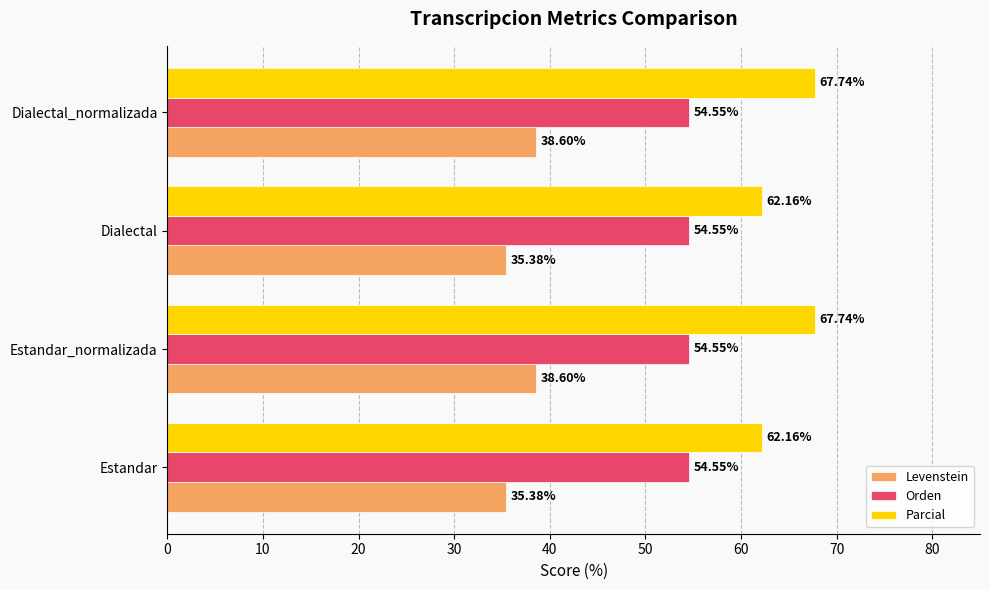

Which series has the largest range (max minus min)?

Parcial